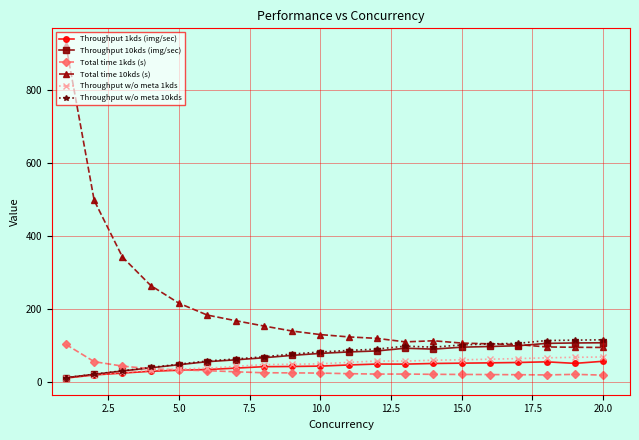

True or false: Total time 10kds (s) and Throughput w/o meta 1kds intersect in this chart.

False